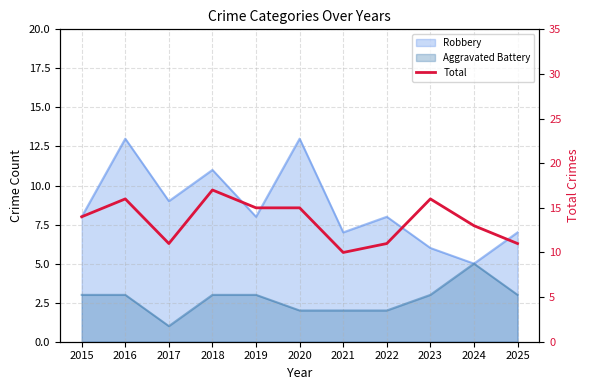

At which label does the data first exceed 14?

2016